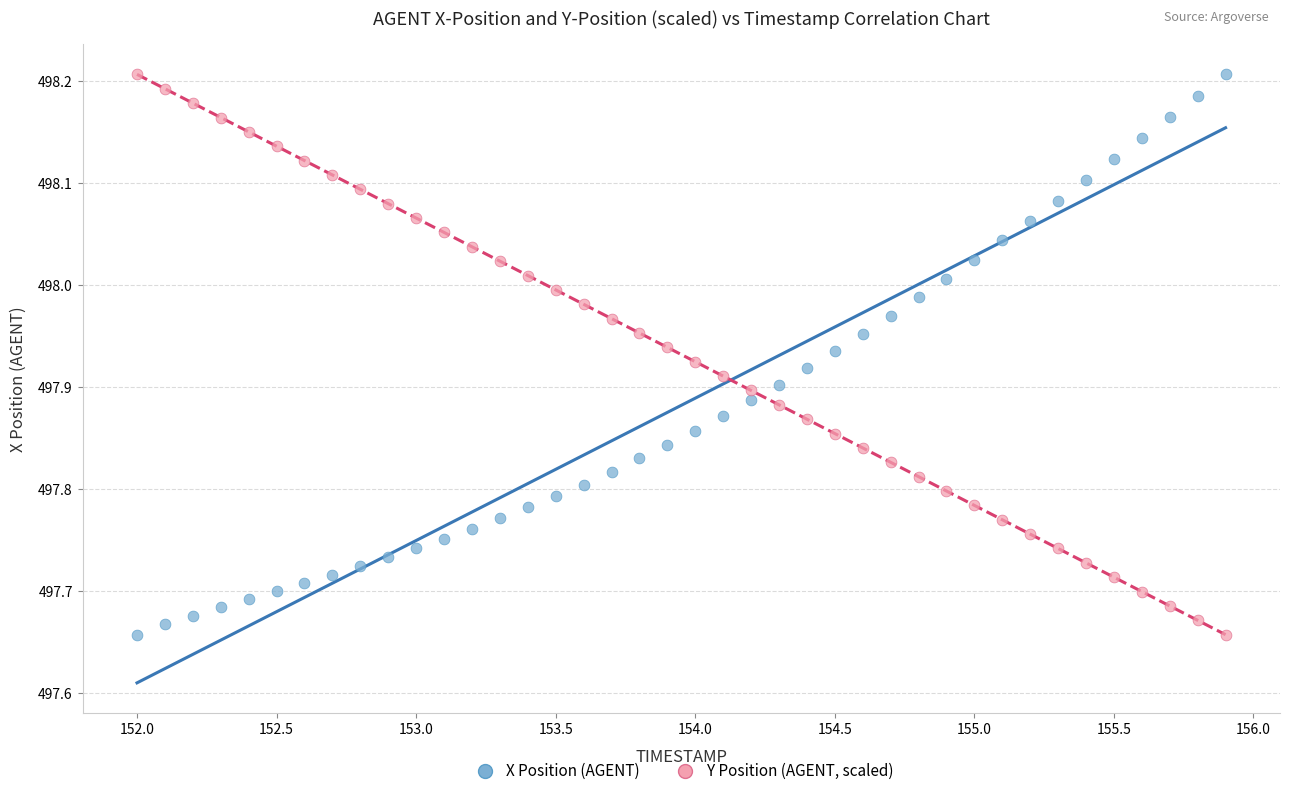

What are all the series names shown in the legend?

X Position (AGENT), Y Position (AGENT, scaled)